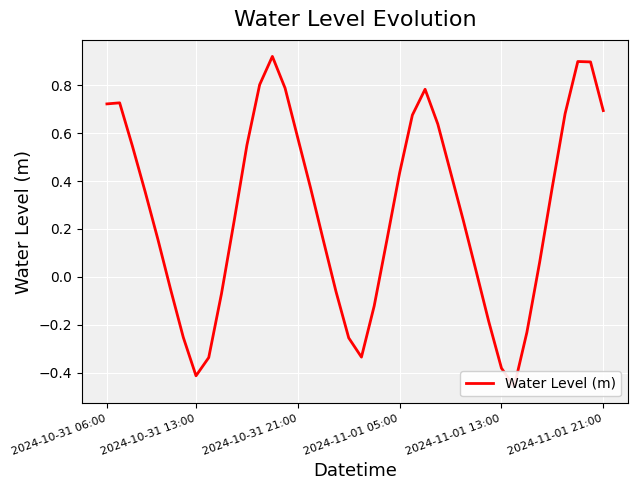

How many data points does each series have?

40